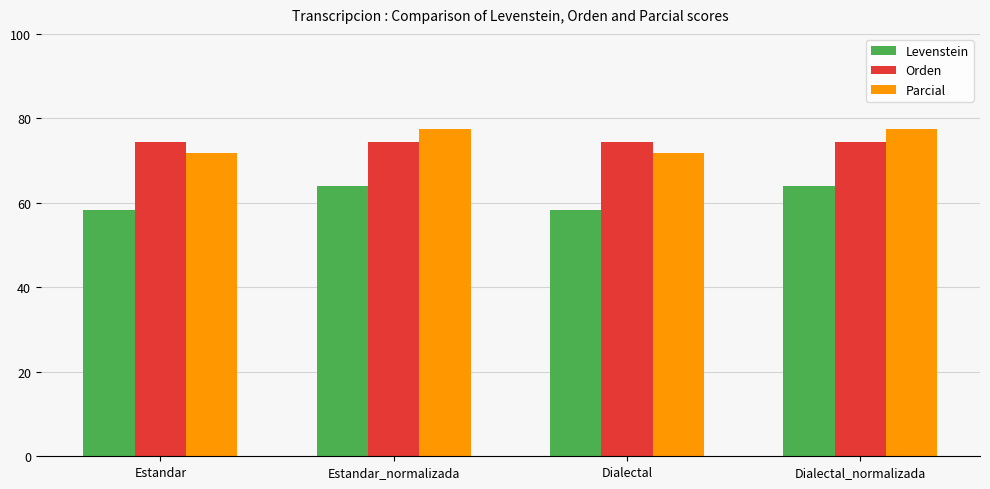

The Levenstein series shows 111.7 at Dialectal_normalizada. True or false?

False